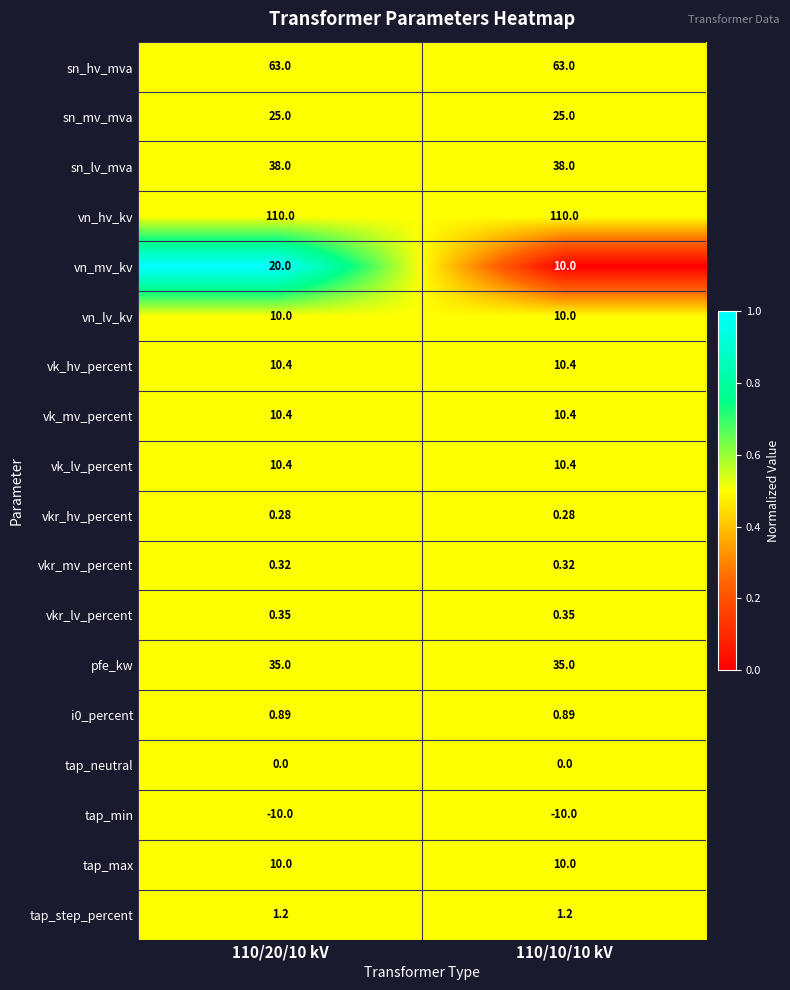

Which series changed the most between 110/20/10 kV and 110/10/10 kV?

vn_mv_kv